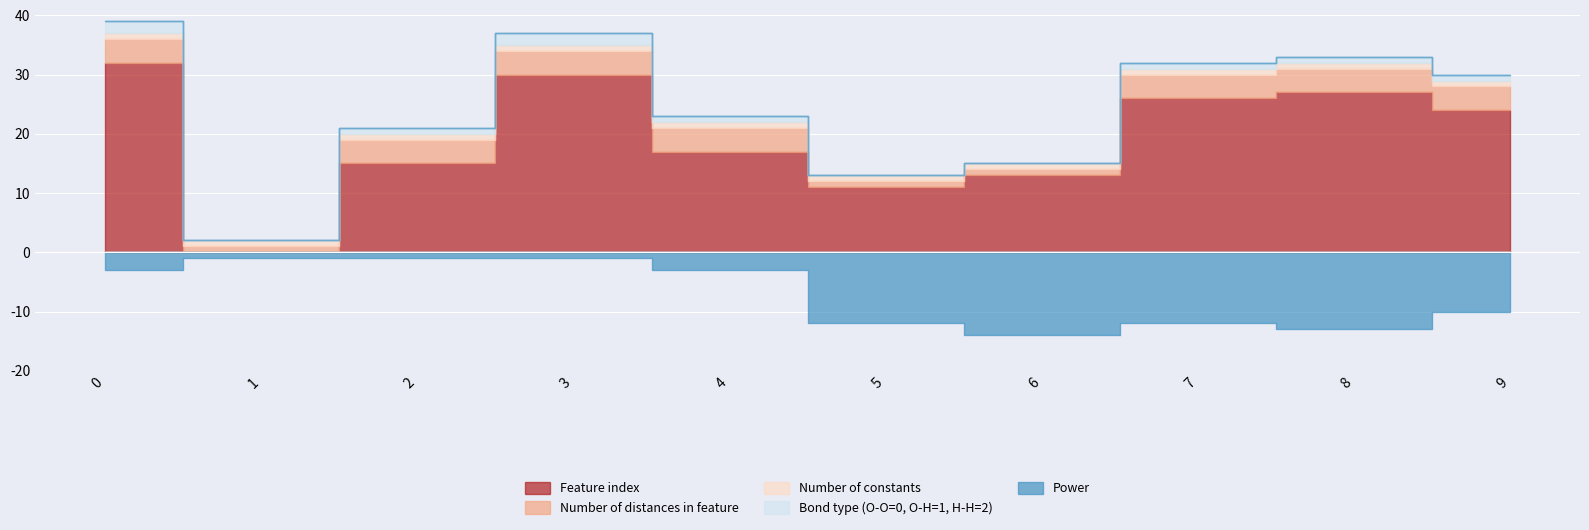

True or false: Bond type (O-O=0, O-H=1, H-H=2) and Power intersect in this chart.

False